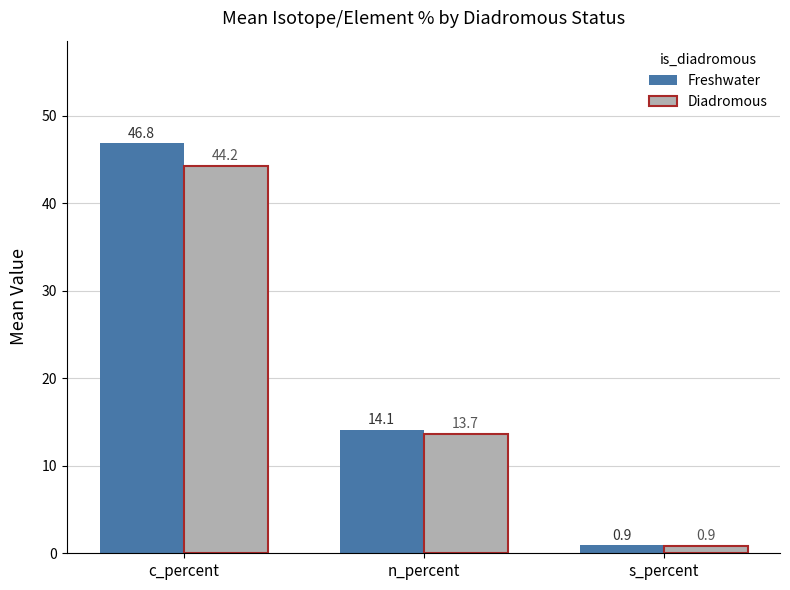

Count the number of data series in this chart.

2